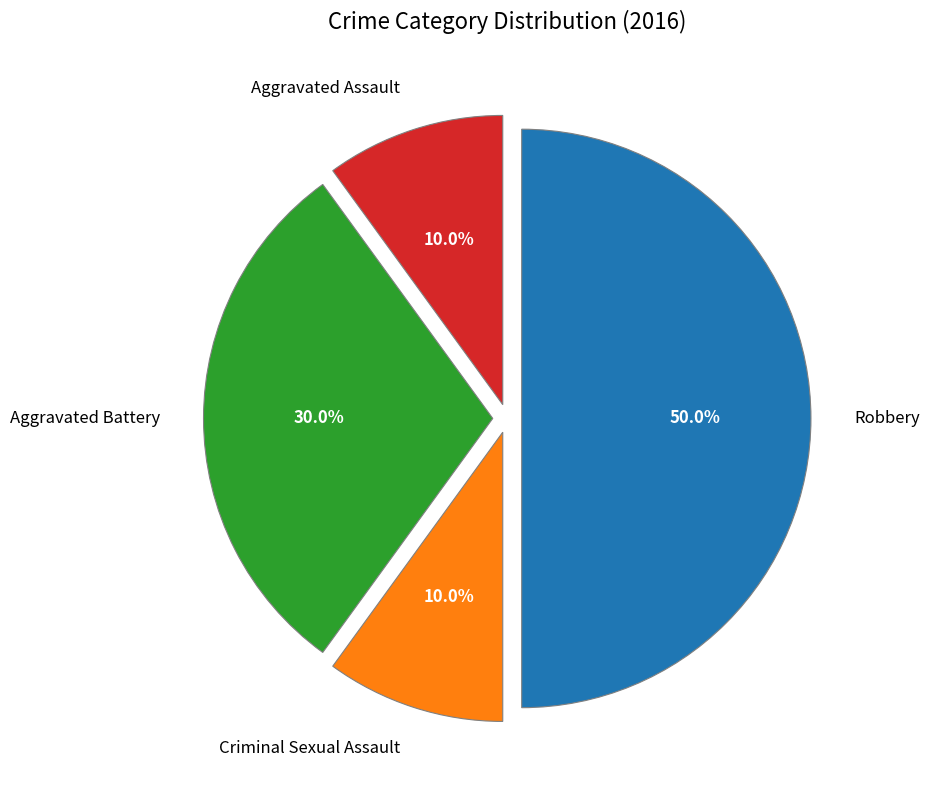

Does Aggravated Battery represent more than half of the total?

No